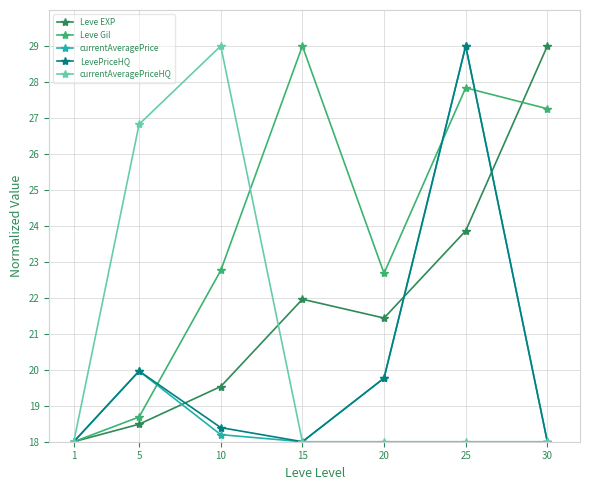

List the labels in order of Leve EXP value, smallest first.

1, 5, 10, 20, 15, 25, 30